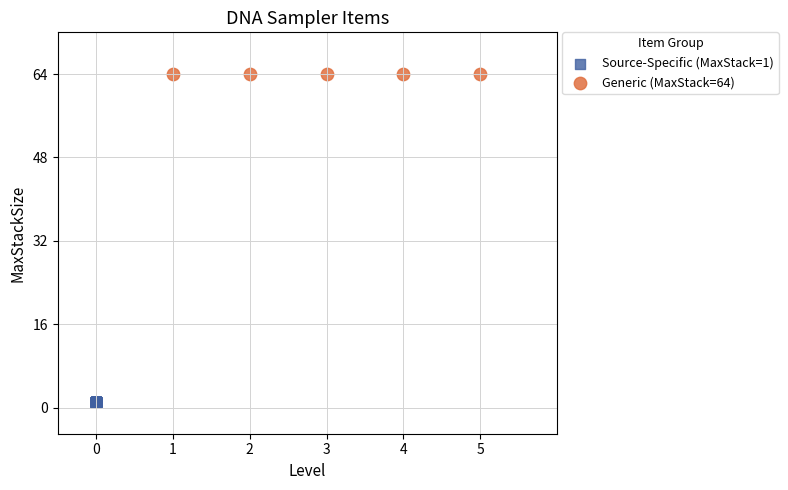

Which series contains the highest Y value?

Generic (MaxStack=64)